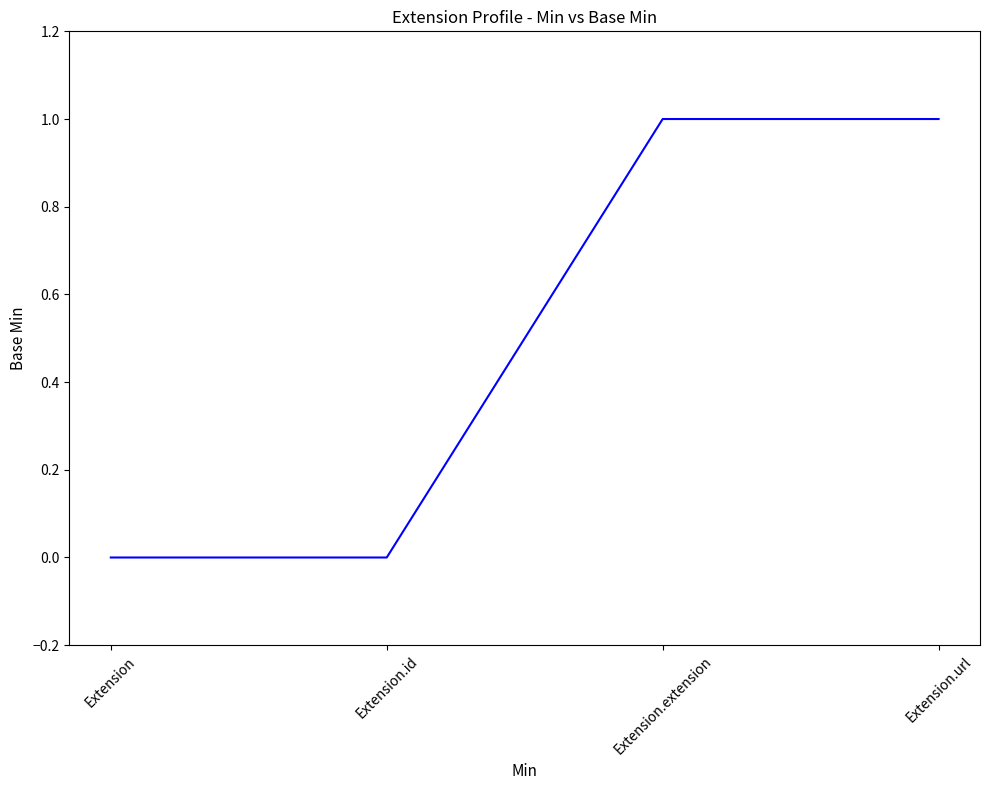

True or false: the data has more than 2 interior local peaks.

False